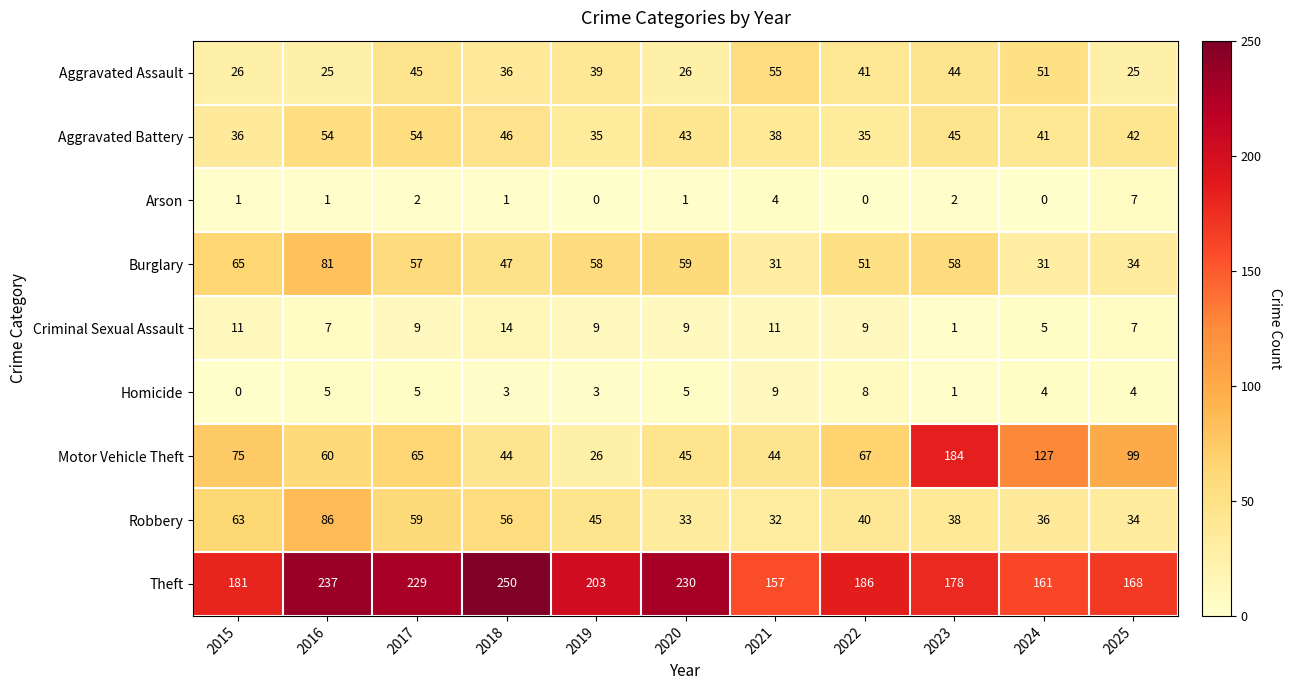

Which series has the largest total across all categories?

Theft